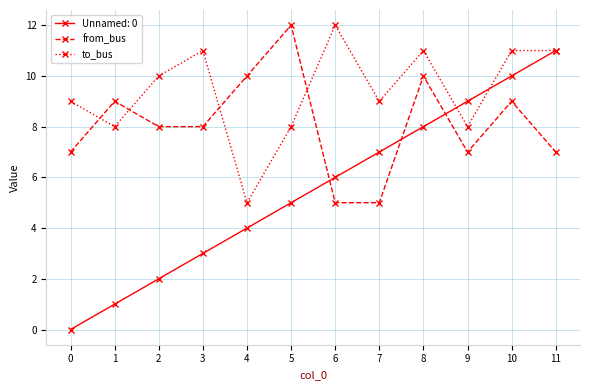

At which category is the sum across all series the highest?

10